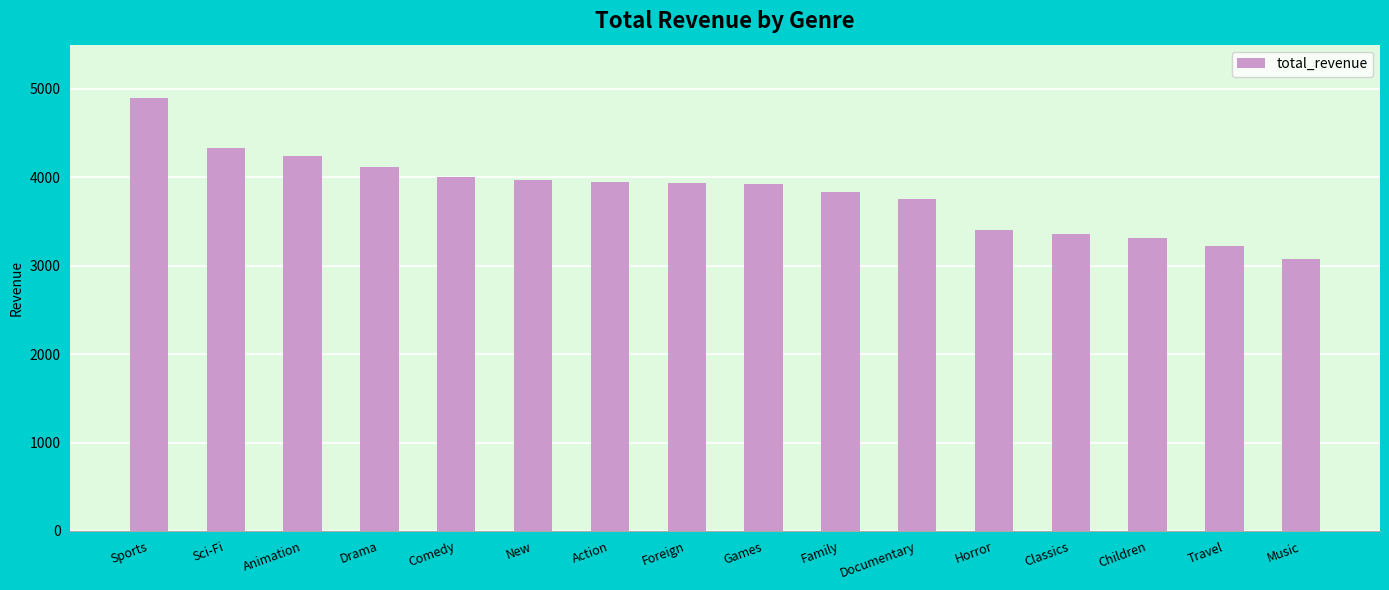

What is the minimum value shown in the chart?

3071.5